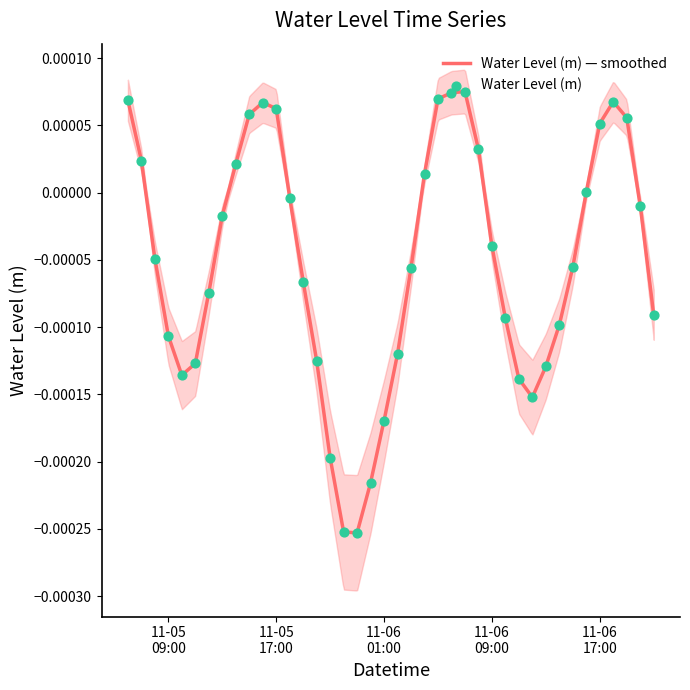

Between 2023-11-06 01:00:00 and 2023-11-05 18:00:00, which is larger?

2023-11-05 18:00:00